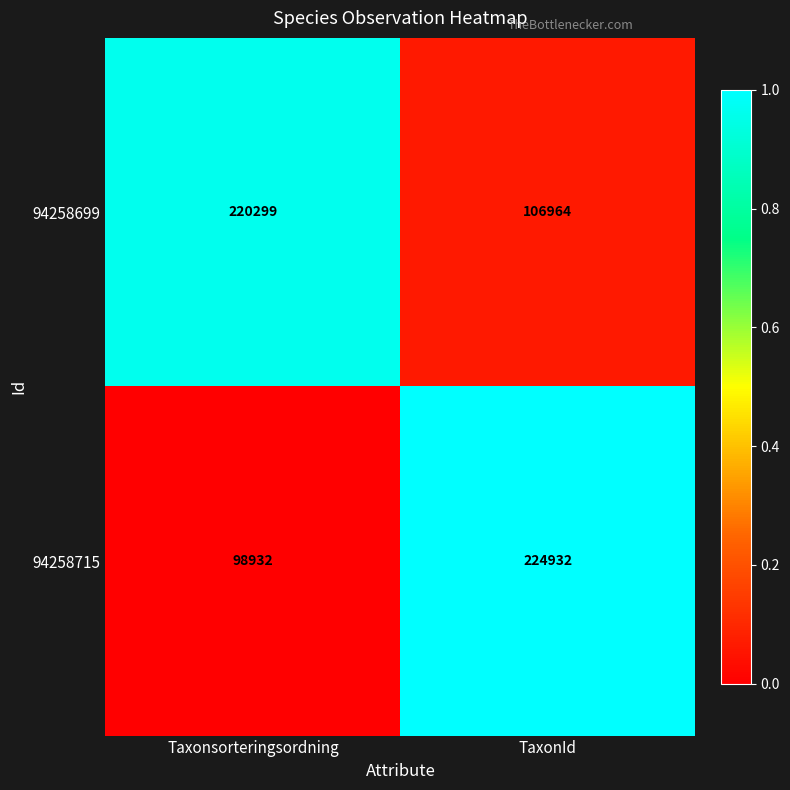

Is it true that 94258715 equals 174689 at Taxonsorteringsordning?

False